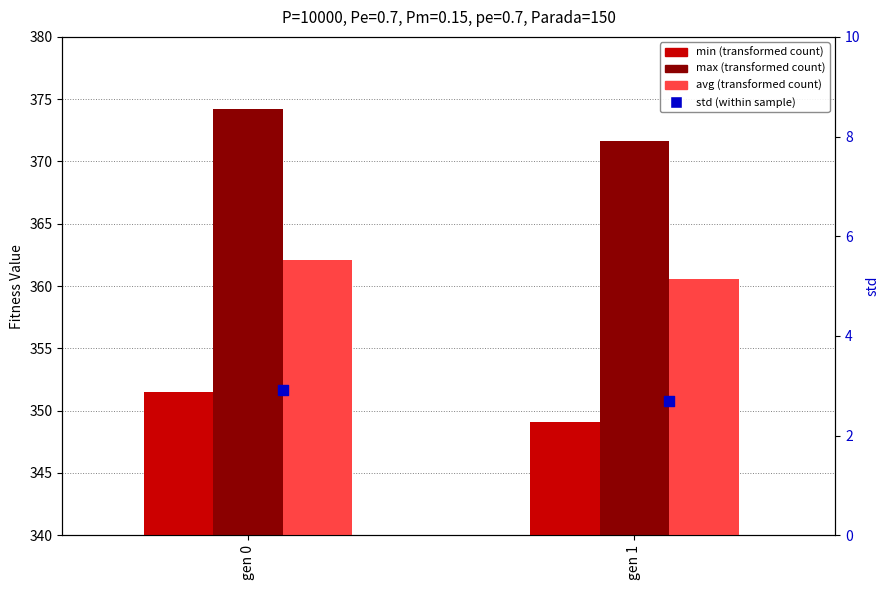

What are all the series names shown in the legend?

min, max, avg, std